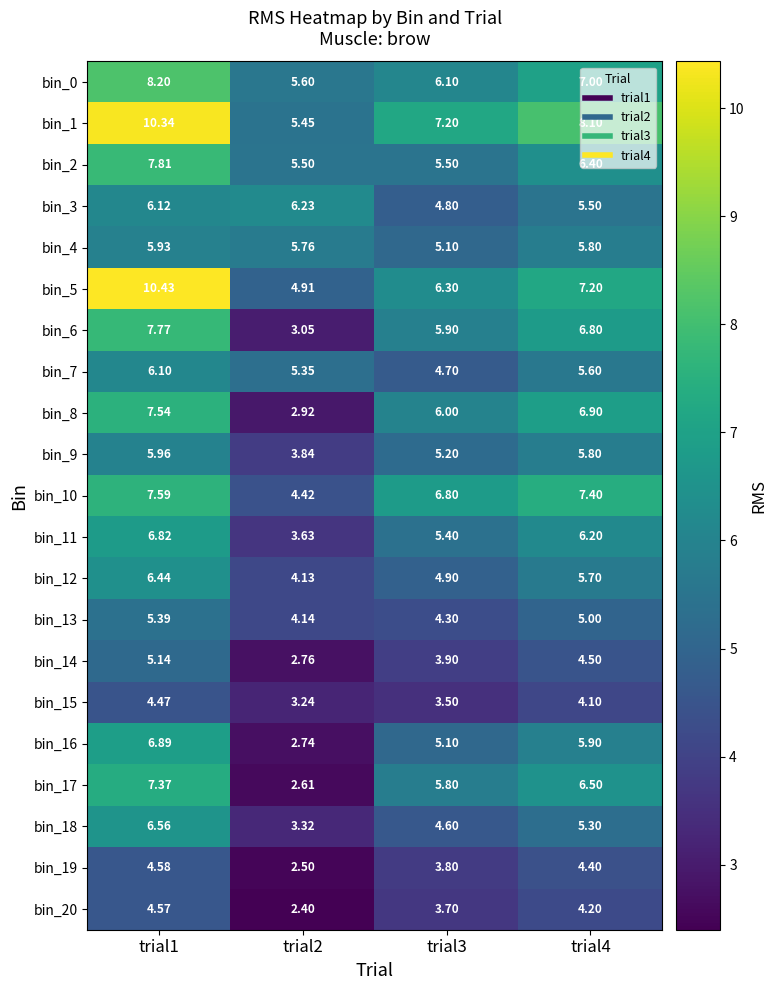

Is the value of bin_8 at trial3 greater than the value of bin_1 at trial1?

No